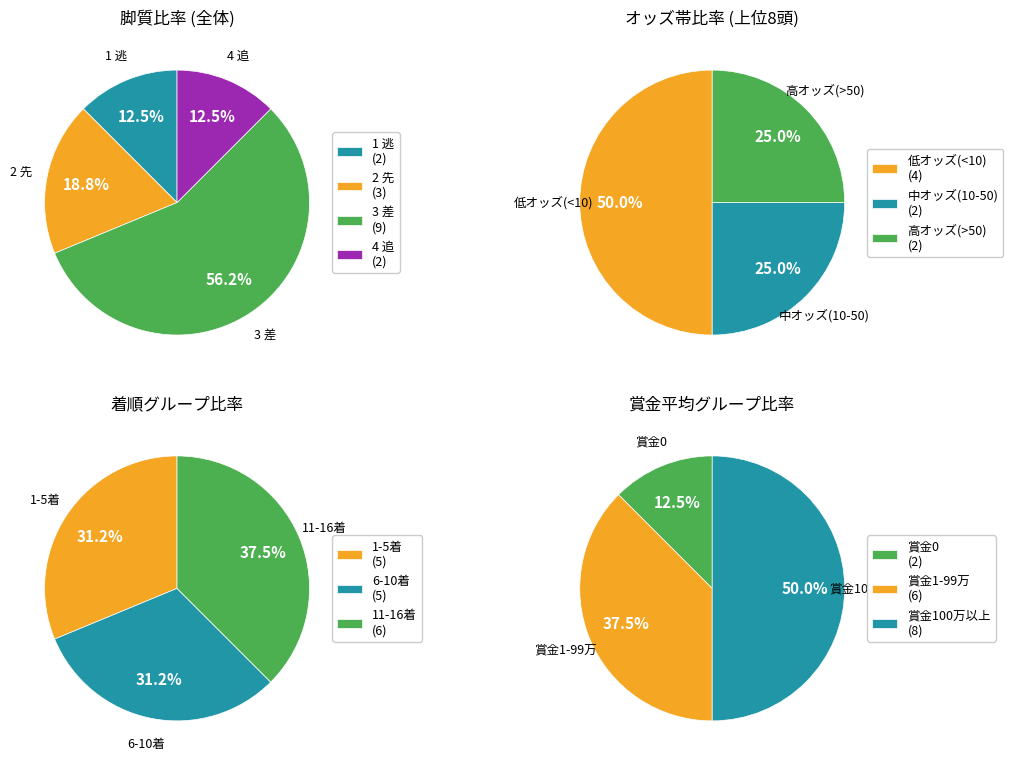

Between 3 差 and 4 追, which is larger?

3 差